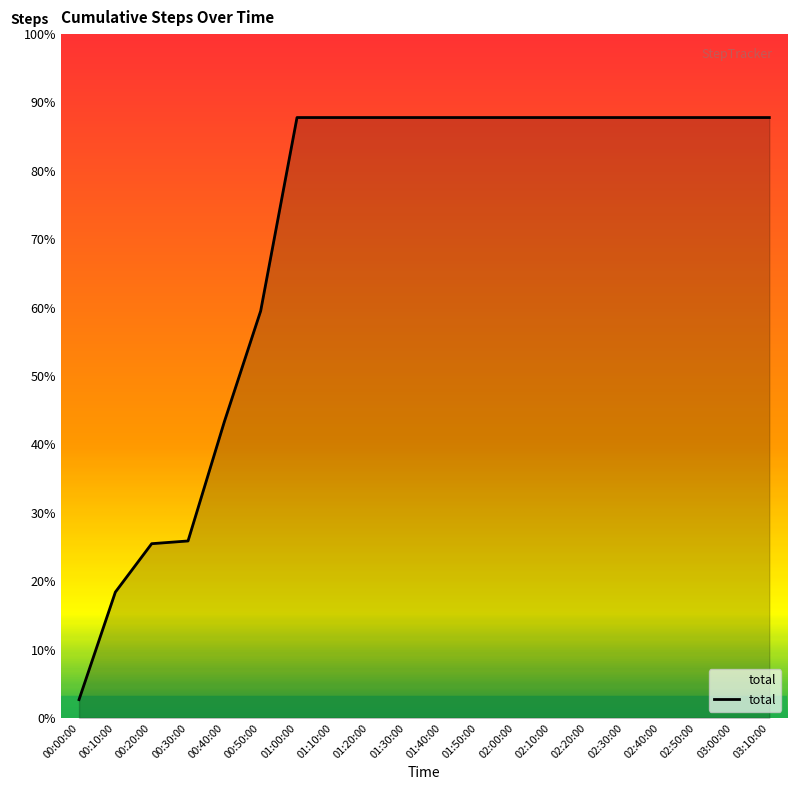

At which label is the value closest to 1131?

00:40:00